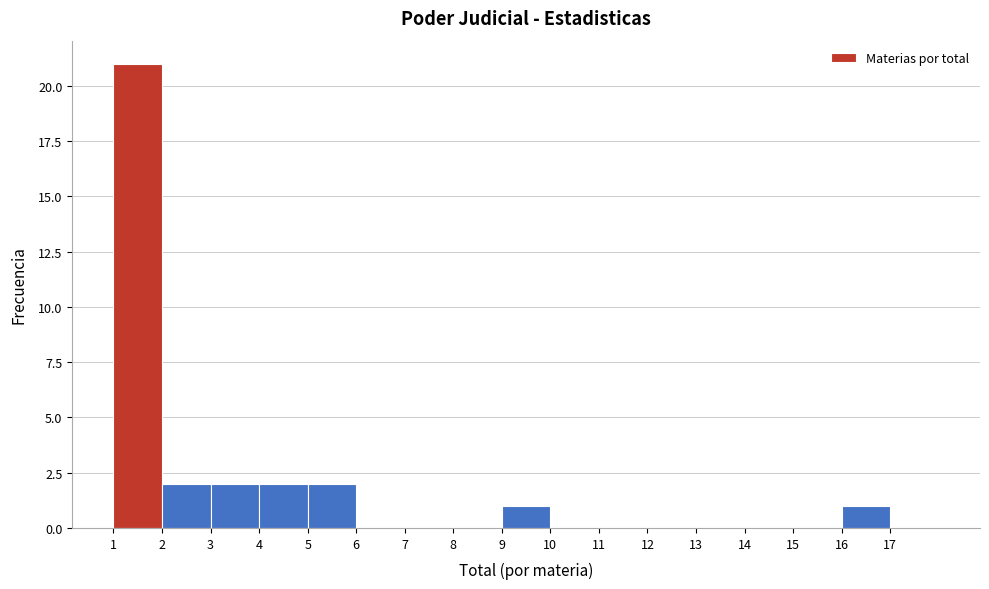

Reading left to right, list every bar in this chart as the range it spans on the x-axis followed by its height. The values are not printed on the chart, so give them approximately, as read against the axis.

1 to 2: 21
2 to 3: 2
3 to 4: 2
4 to 5: 2
5 to 6: 2
6 to 7: 0
7 to 8: 0
8 to 9: 0
9 to 10: 1
10 to 11: 0
11 to 12: 0
12 to 13: 0
13 to 14: 0
14 to 15: 0
15 to 16: 0
16 to 17: 1
17 to 18: 0